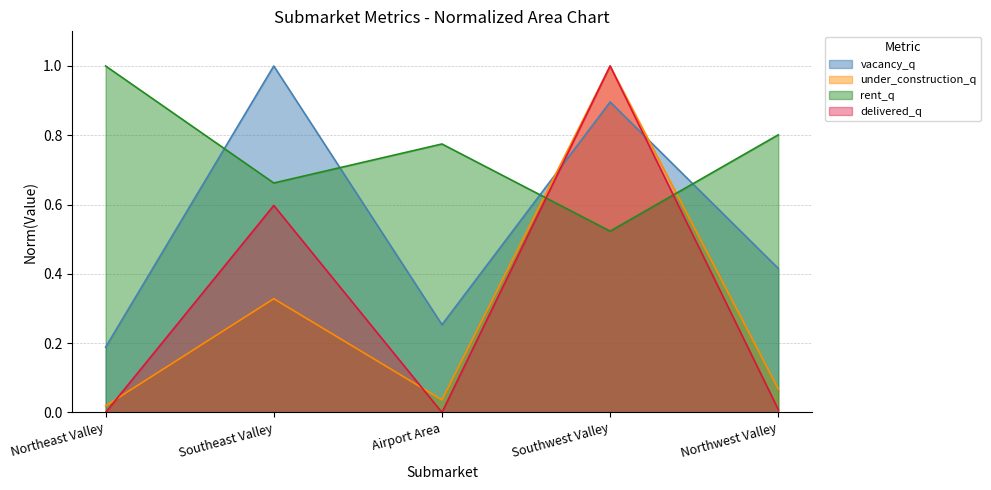

Reading left to right, transcribe all the data shown in this chart.

vacancy_q: Northeast Valley=0.2	Southeast Valley=1.0	Airport Area=0.3	Southwest Valley=0.9	Northwest Valley=0.4
under_construction_q: Northeast Valley=0.0	Southeast Valley=0.3	Airport Area=0.0	Southwest Valley=1.0	Northwest Valley=0.1
rent_q: Northeast Valley=1.0	Southeast Valley=0.7	Airport Area=0.8	Southwest Valley=0.5	Northwest Valley=0.8
delivered_q: Northeast Valley=0.0	Southeast Valley=0.6	Airport Area=0.0	Southwest Valley=1.0	Northwest Valley=0.0